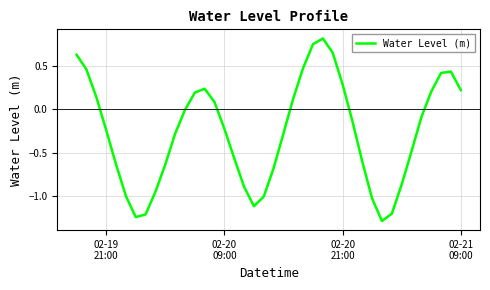

What is the minimum value shown in the chart?

-1.3